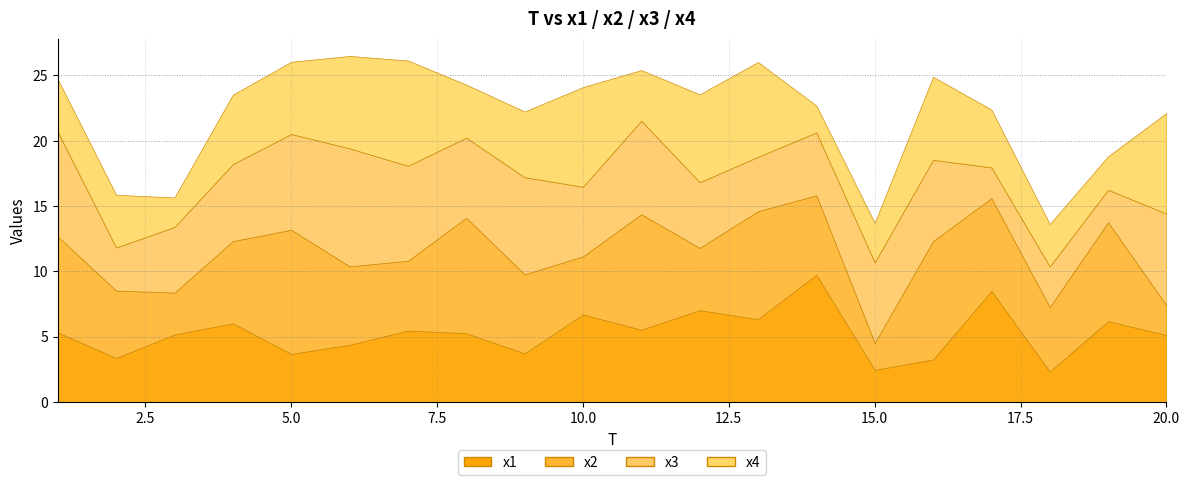

The x1 series shows 2.2 at 13. True or false?

False